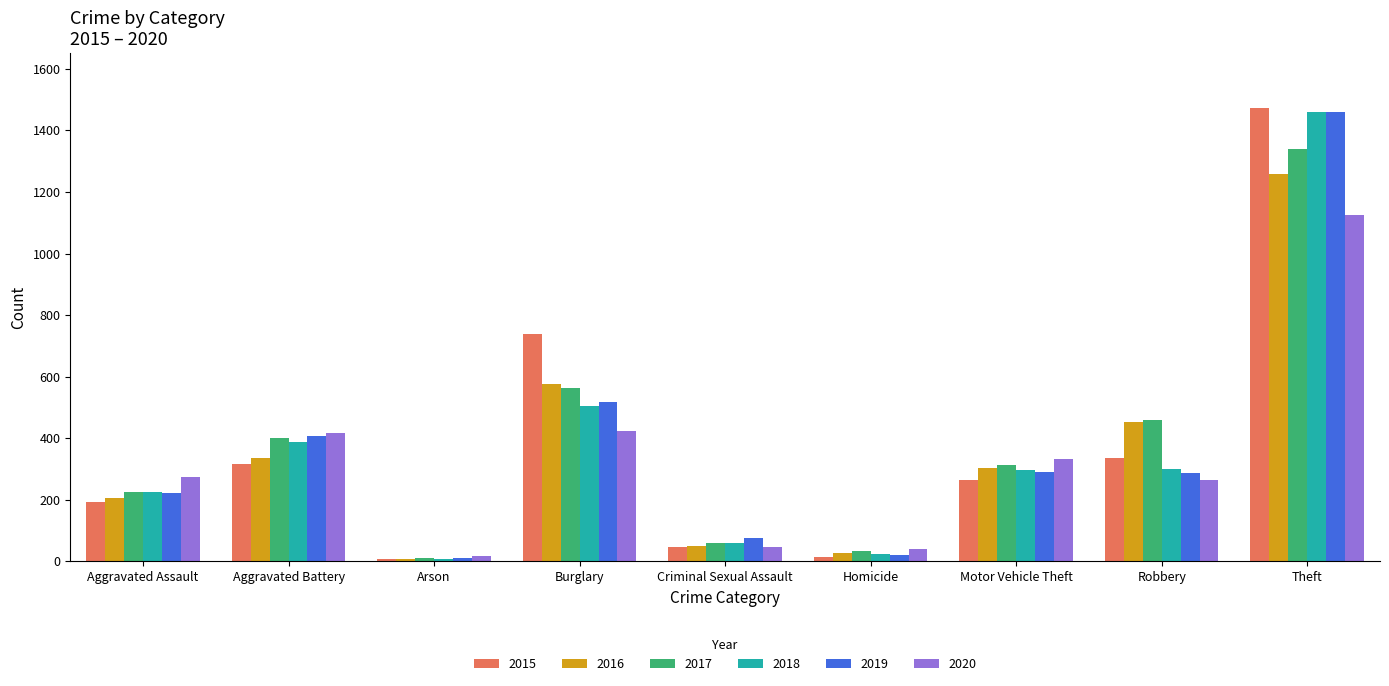

What is the average value of the 2019 series?

366